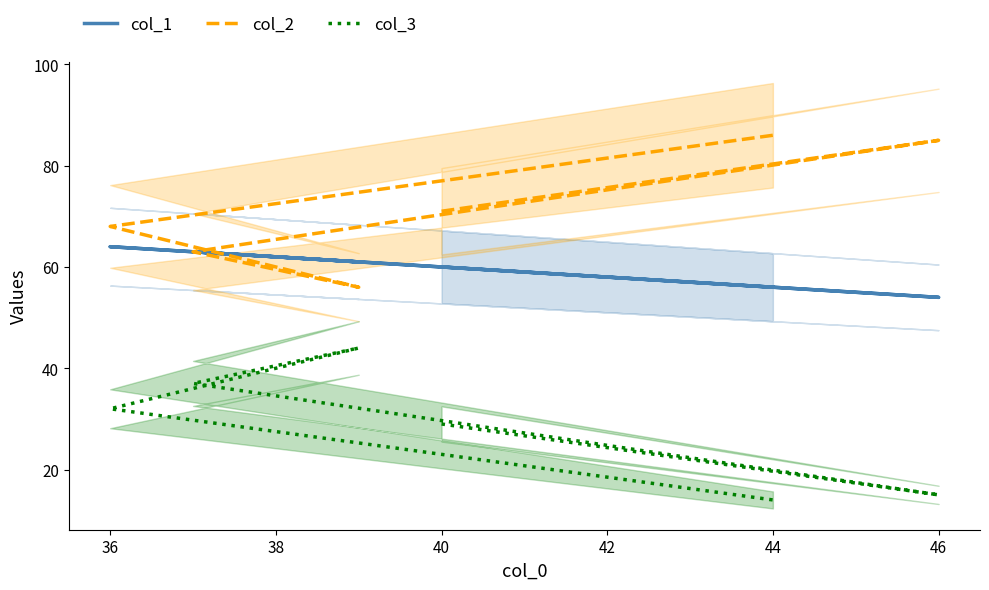

What is the difference between the maximum and second lowest values in the col_3 series?

29